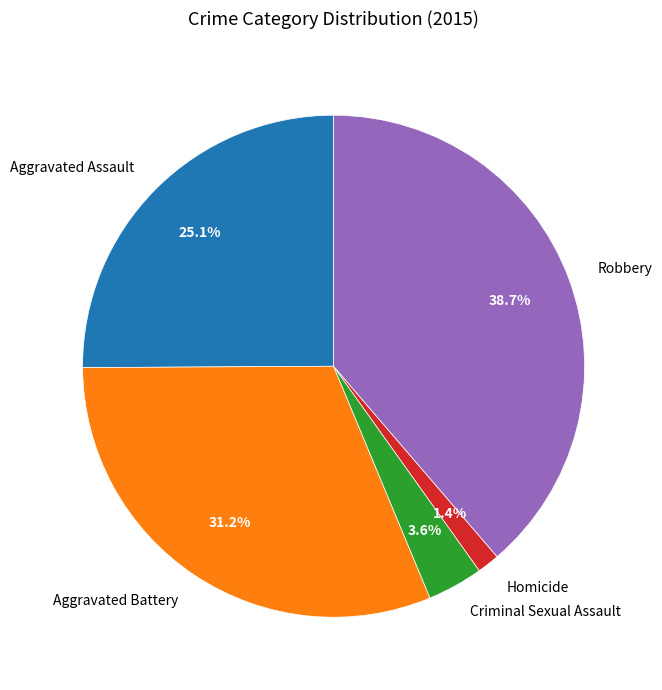

Between Aggravated Assault and Aggravated Battery, which is larger?

Aggravated Battery